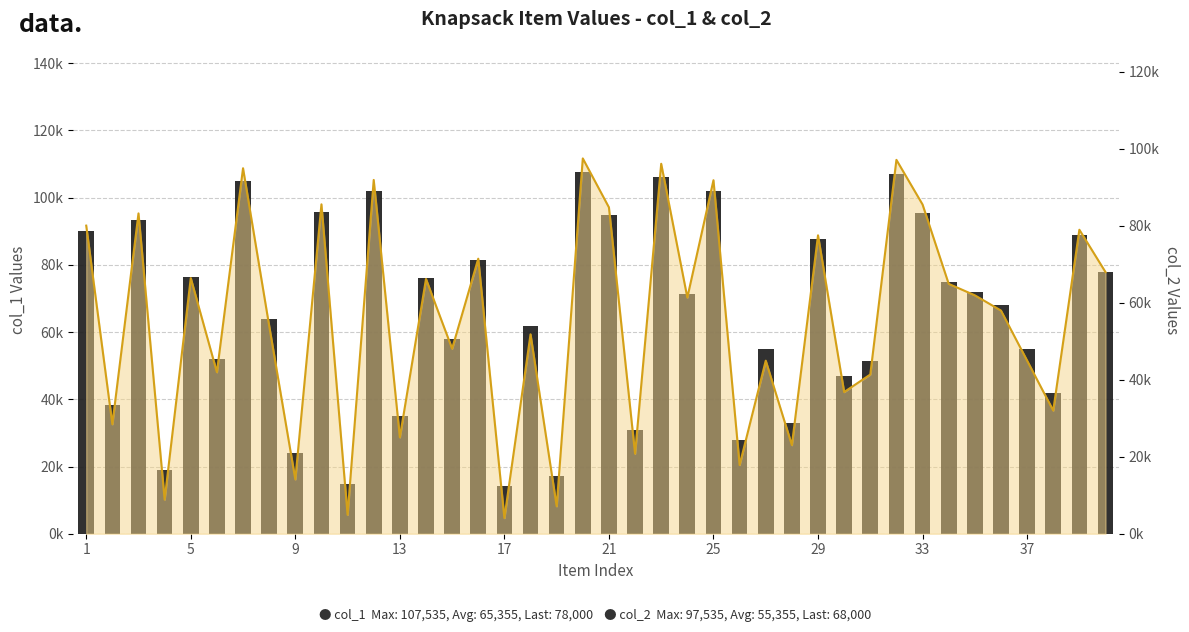

What is the average value?

65356